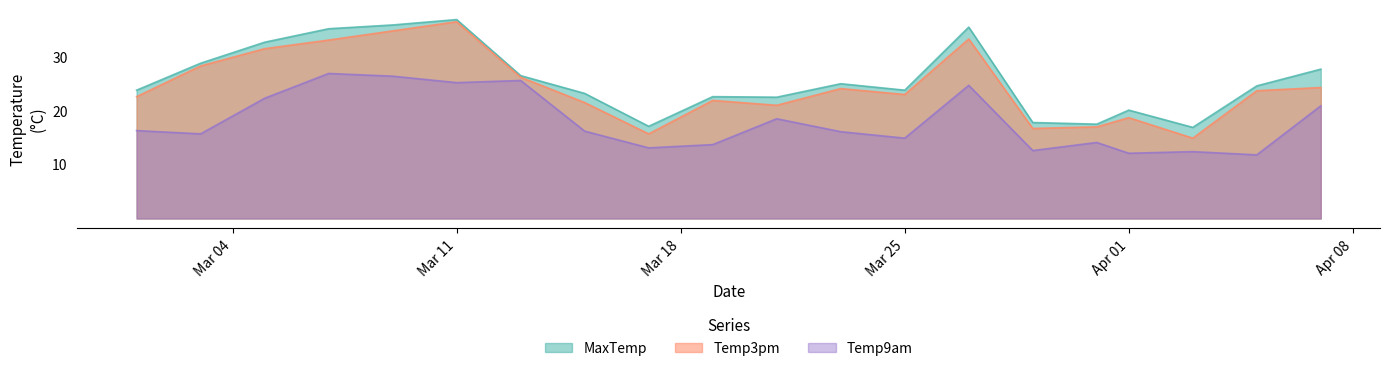

Which category has the highest value in the MaxTemp series?

Mar 11